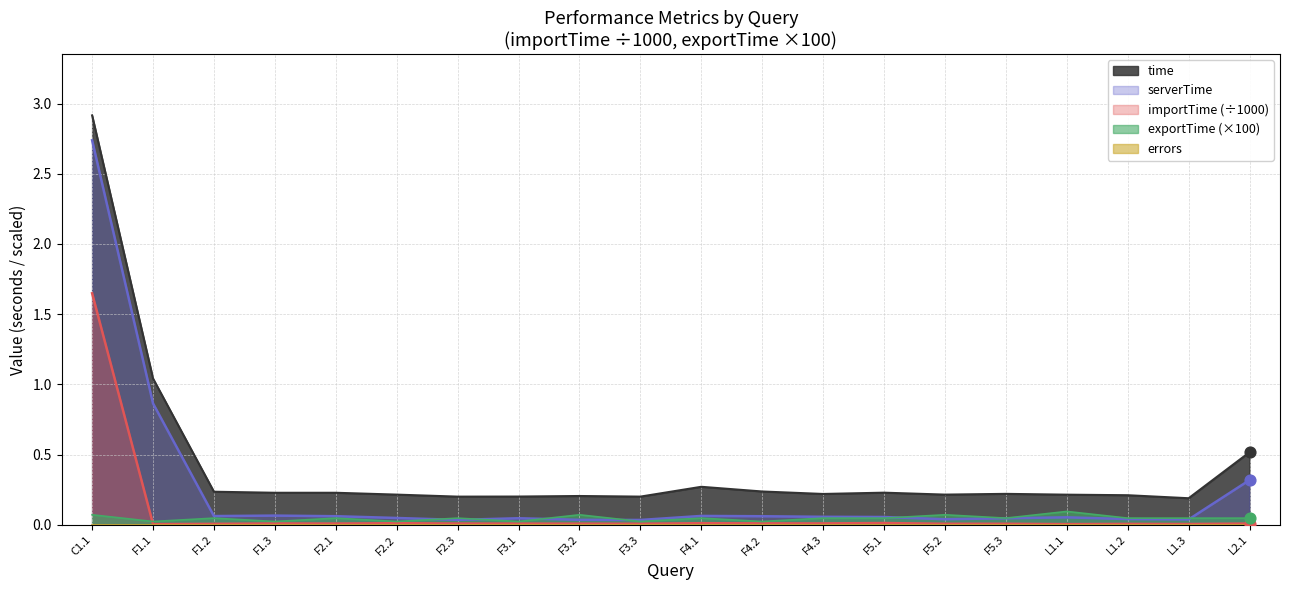

Which series has the widest spread of Y values?

time